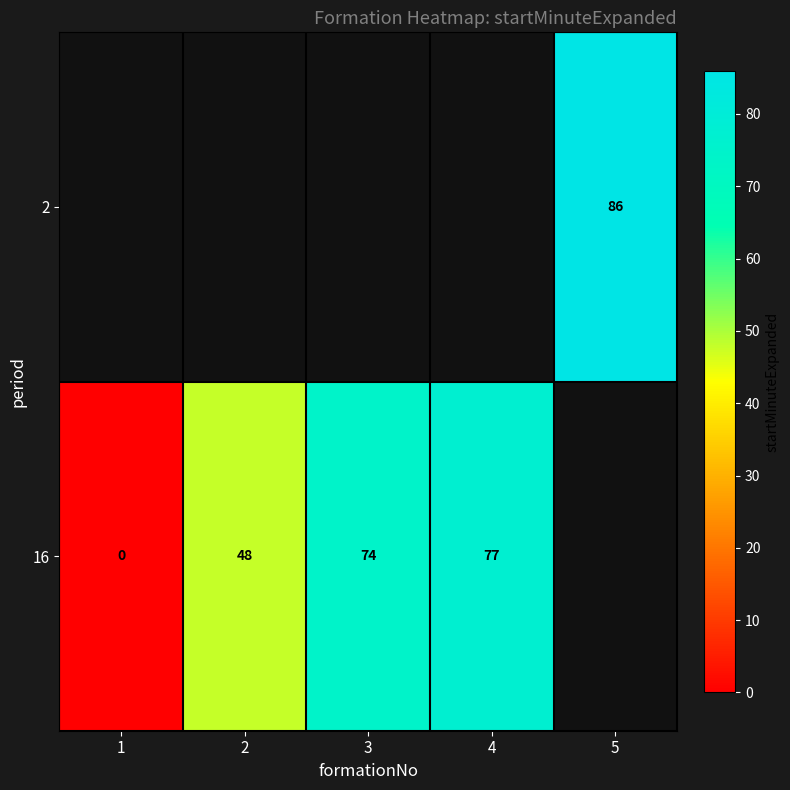

What value does the row_1 series have at 3?

74.0